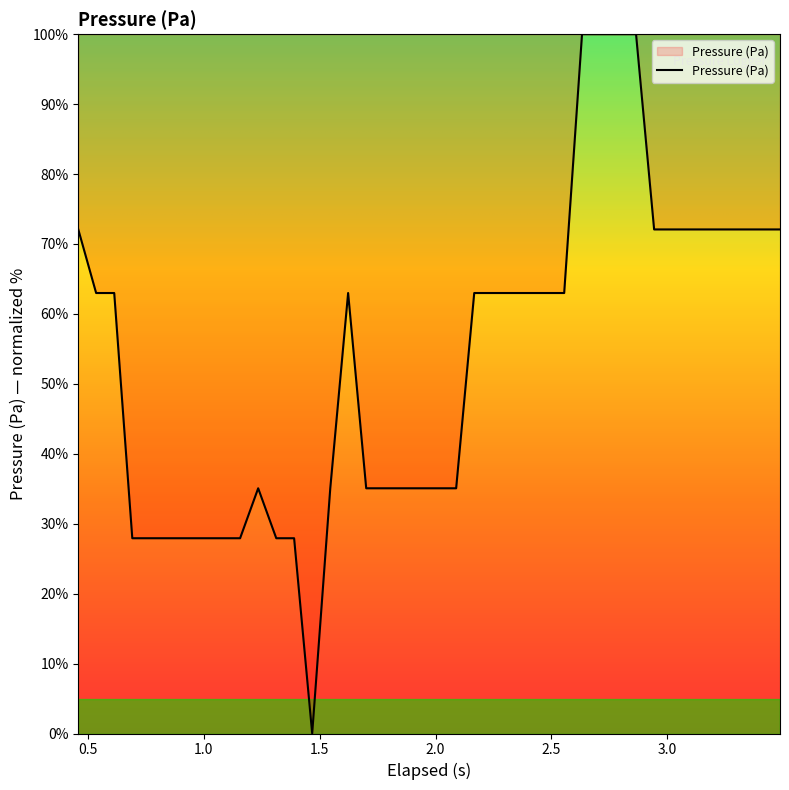

What is the maximum value shown in the chart?

100.0